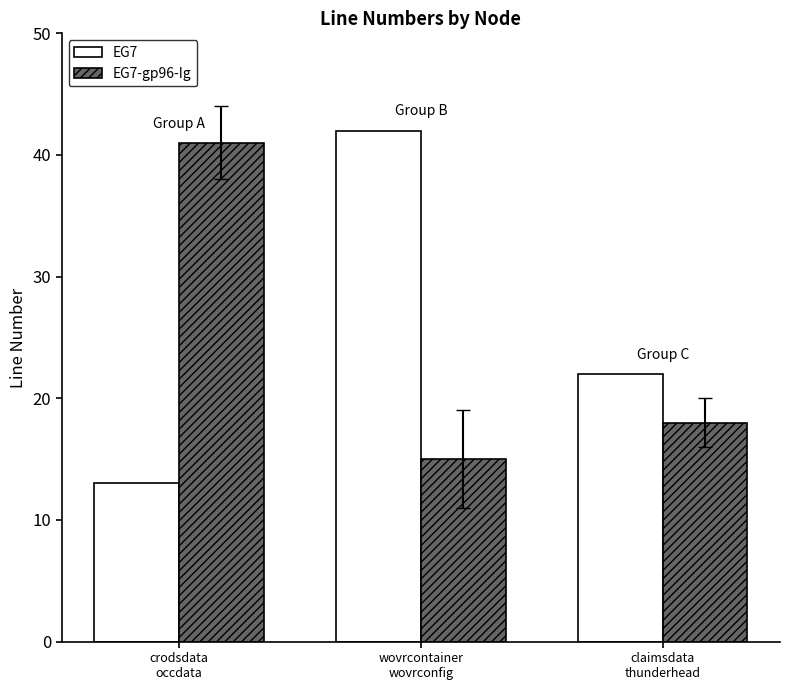

At how many categories does at least one series exceed 31?

2